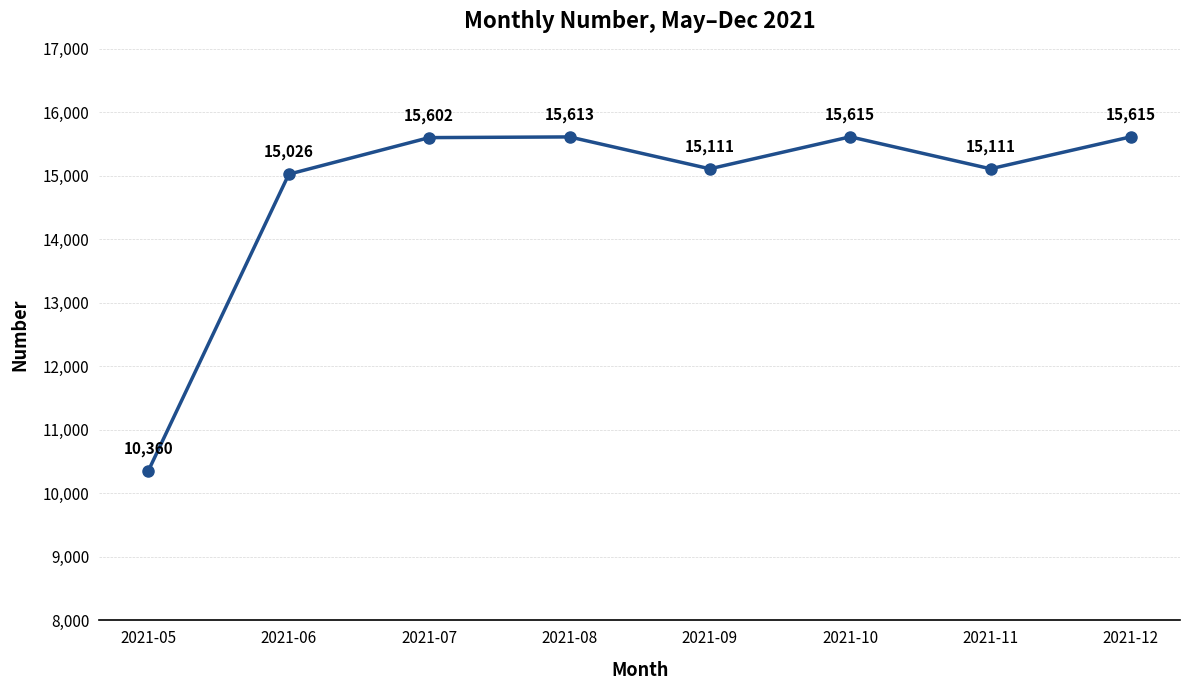

What is the sum of all values?

118051.5